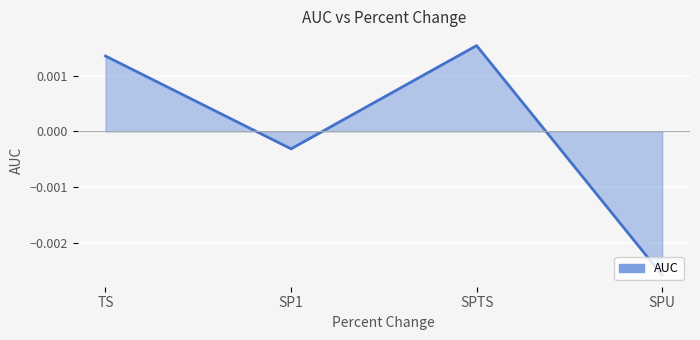

At which category does the data reach its first local peak?

SPTS